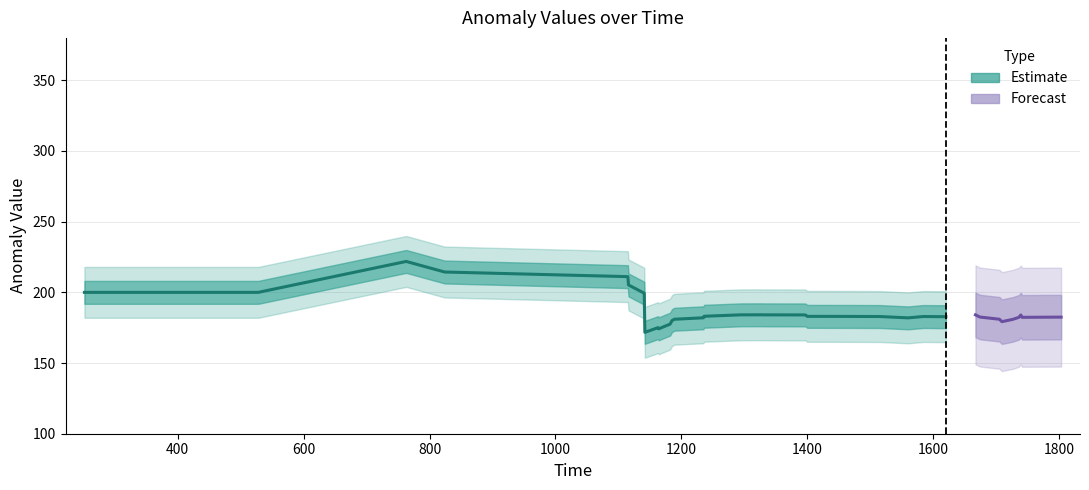

Does the chart display data point markers on the line(s)?

No